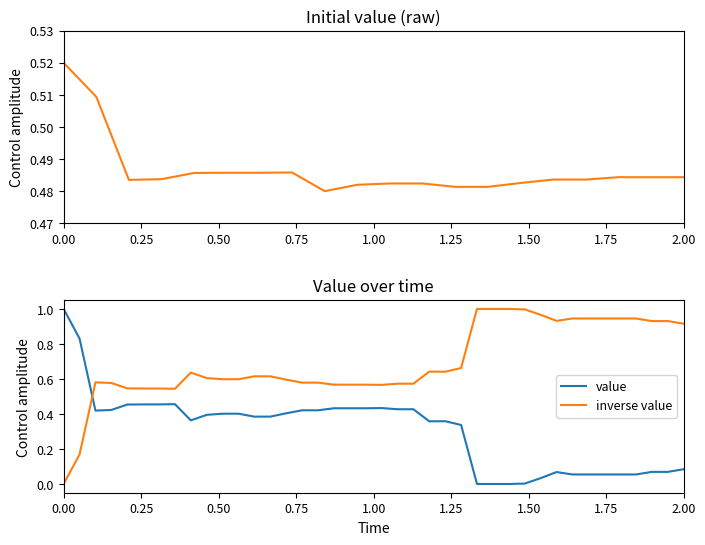

Is this an area chart (filled region under the line)?

No